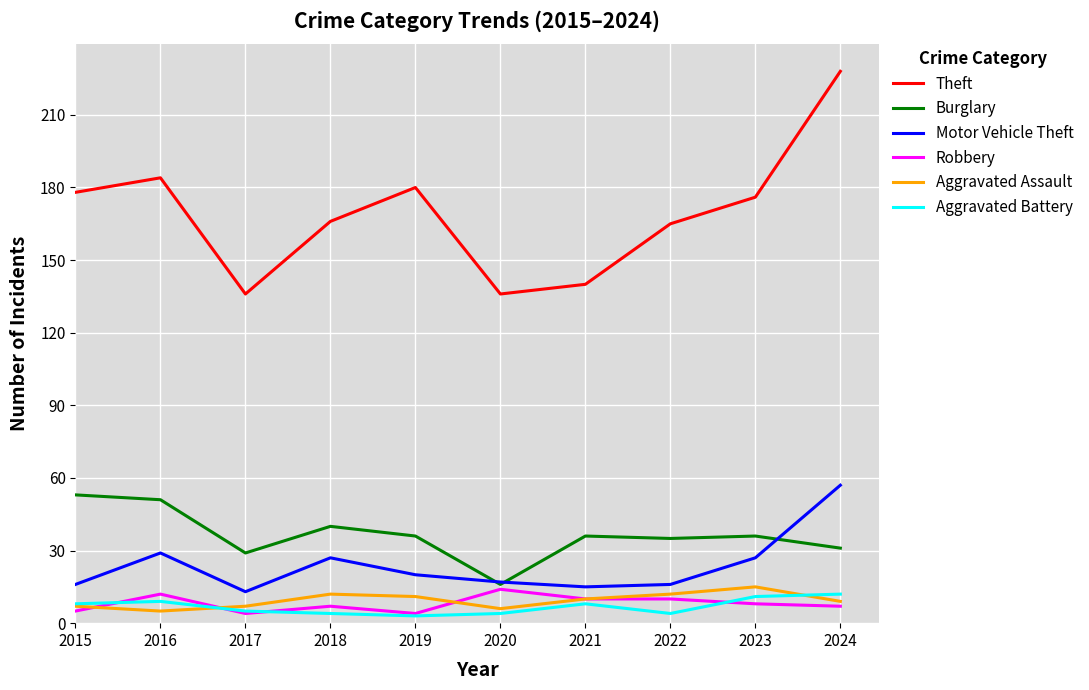

At which category does the chart reach its peak across all series?

2024